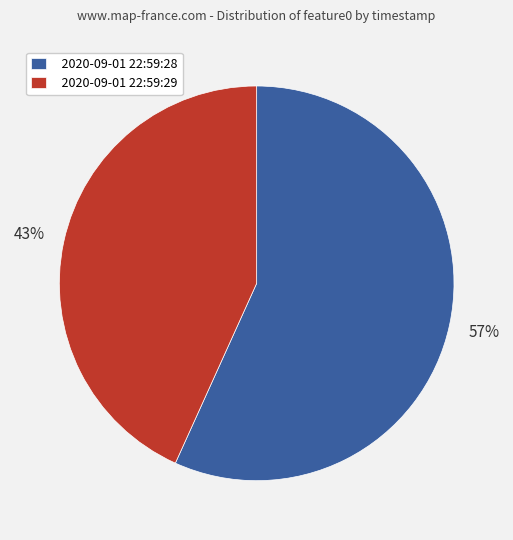

Rank the categories by value from lowest to highest.

2020-09-01 22:59:29, 2020-09-01 22:59:28